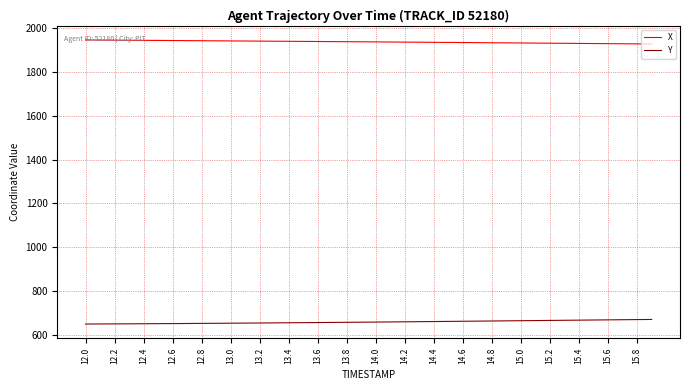

At how many categories does at least one series exceed 1043?

40